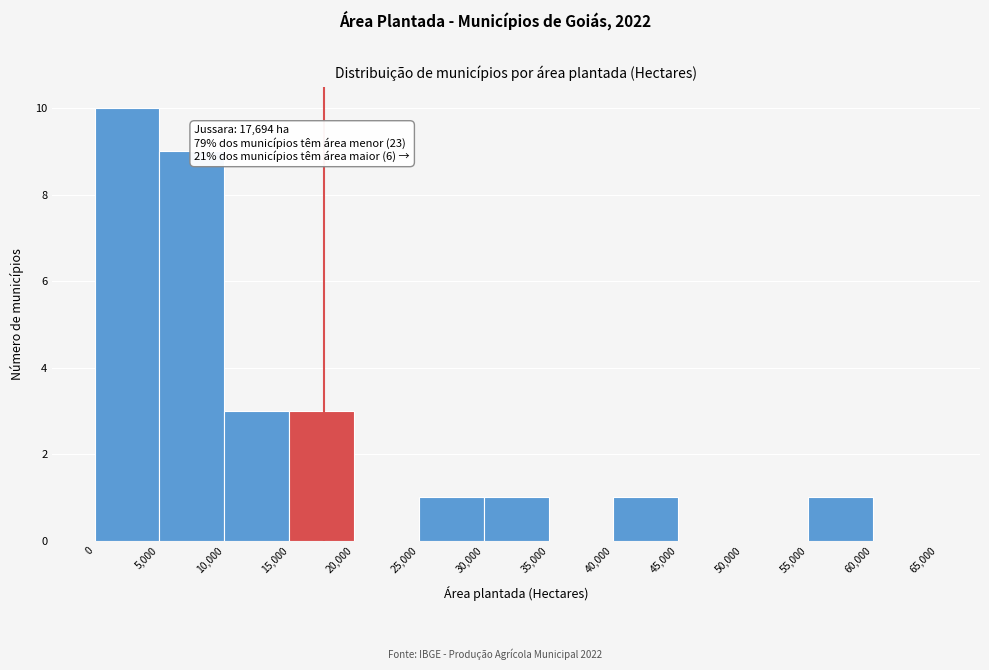

Which range on the x-axis has the tallest bar?

0 to 5,000